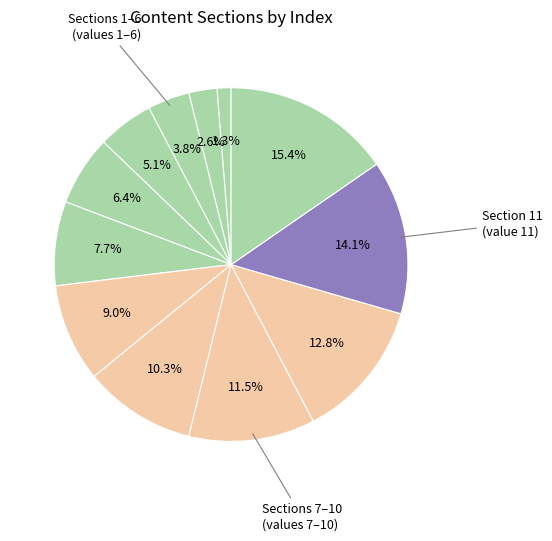

Is there a majority slice in this chart?

No